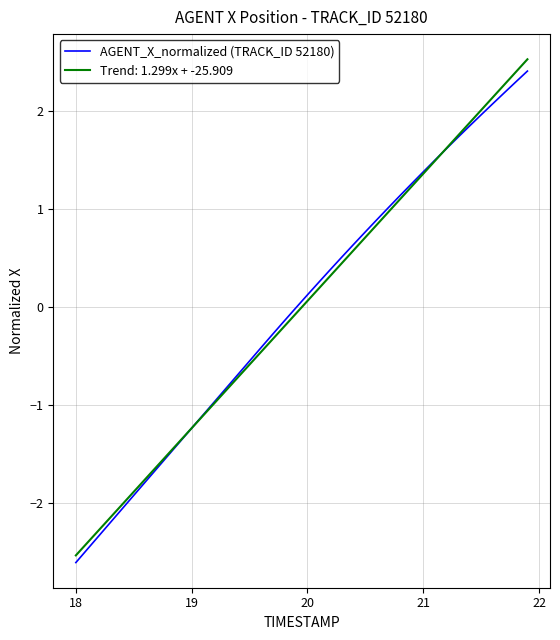

What is the minimum value for AGENT_X_normalized (TRACK_ID 52180)?

-2.6